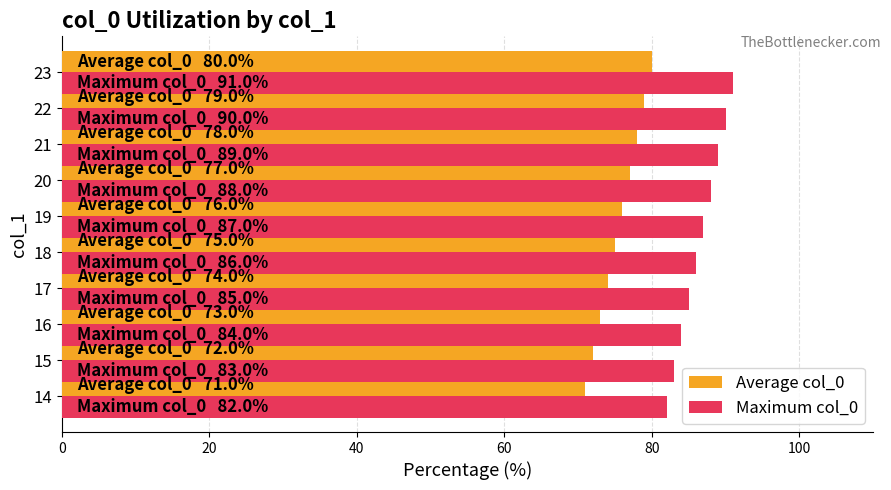

What is the minimum value shown in the chart?

71